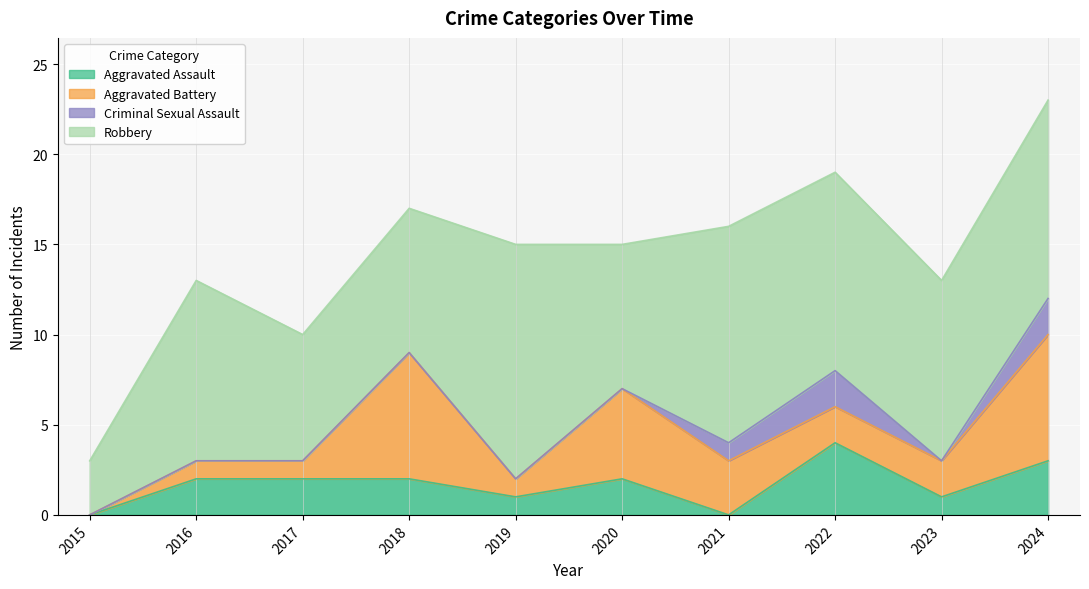

Where is Criminal Sexual Assault nearest to the value 1?

2021